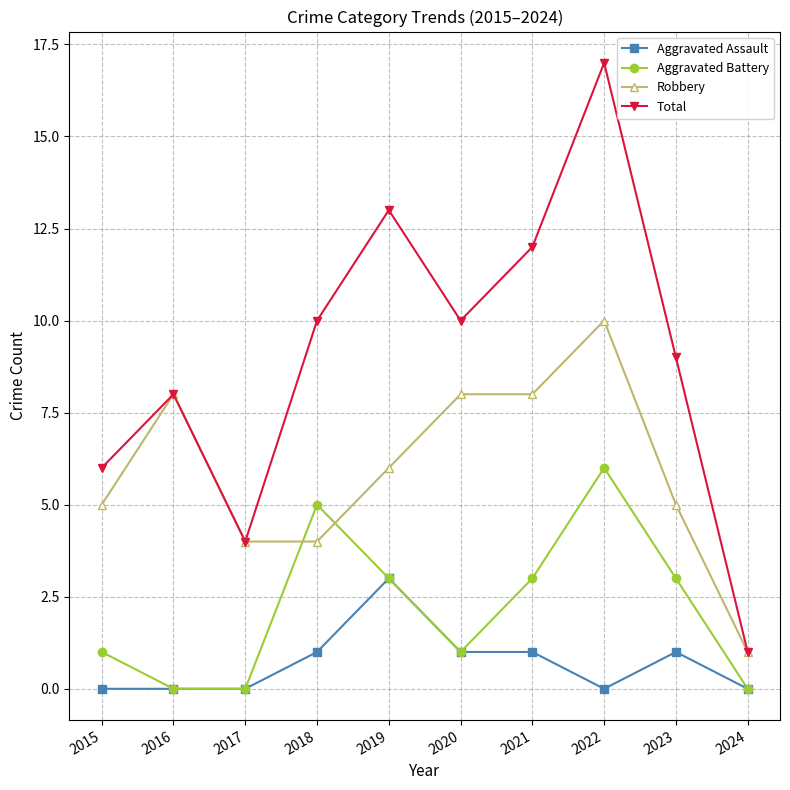

How many distinct data groups are displayed?

4